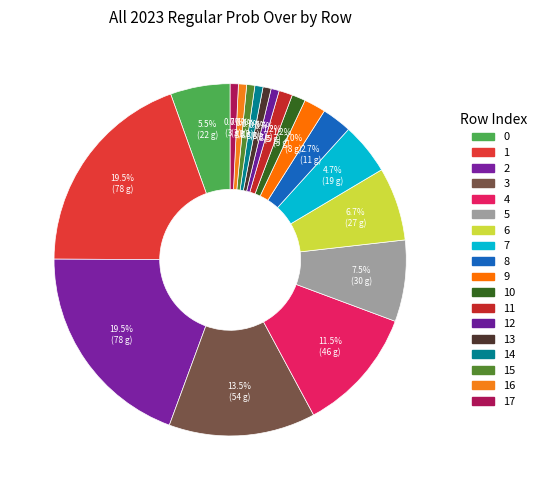

Which slice is the largest?

1